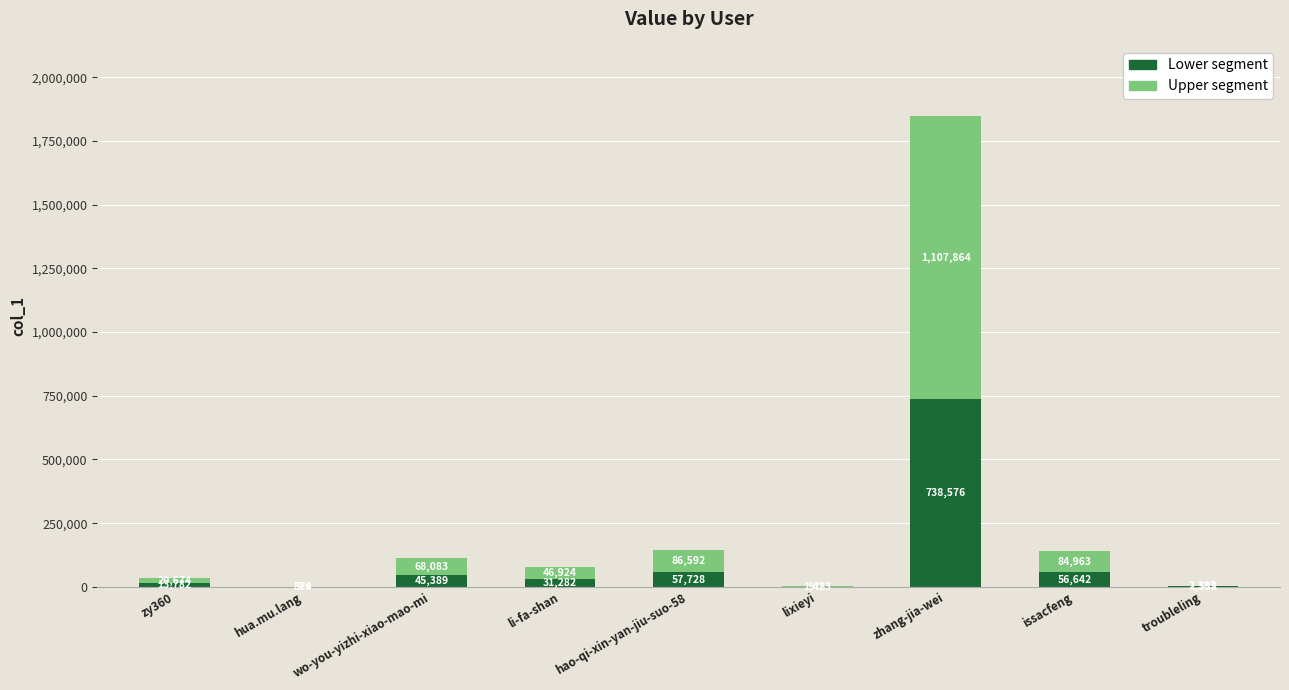

At which label does Lower segment reach its peak?

zhang-jia-wei